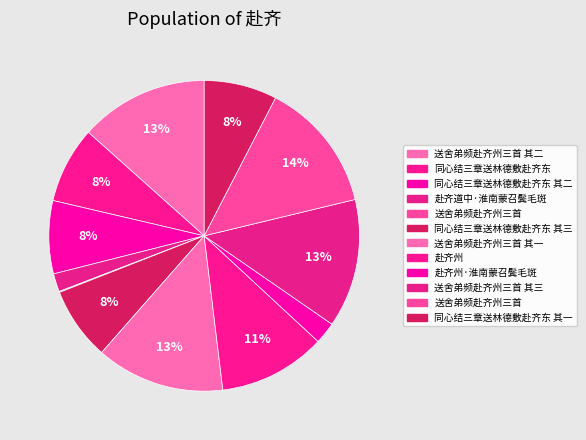

To the nearest percent, what is the average slice percentage?

8%